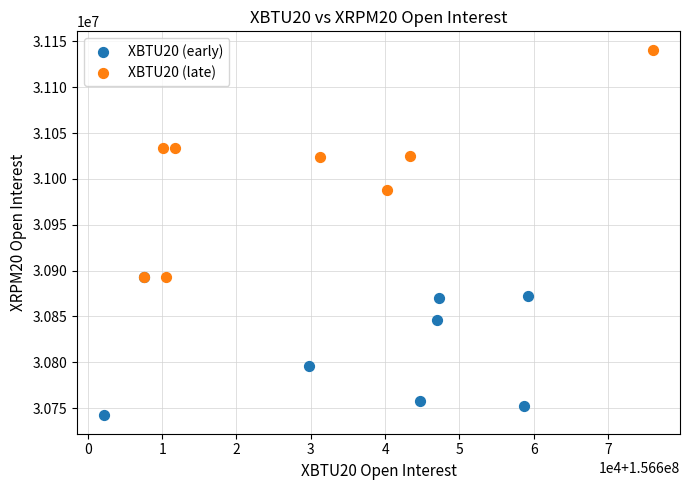

Which series reaches the minimum Y coordinate?

XBTU20 (early)